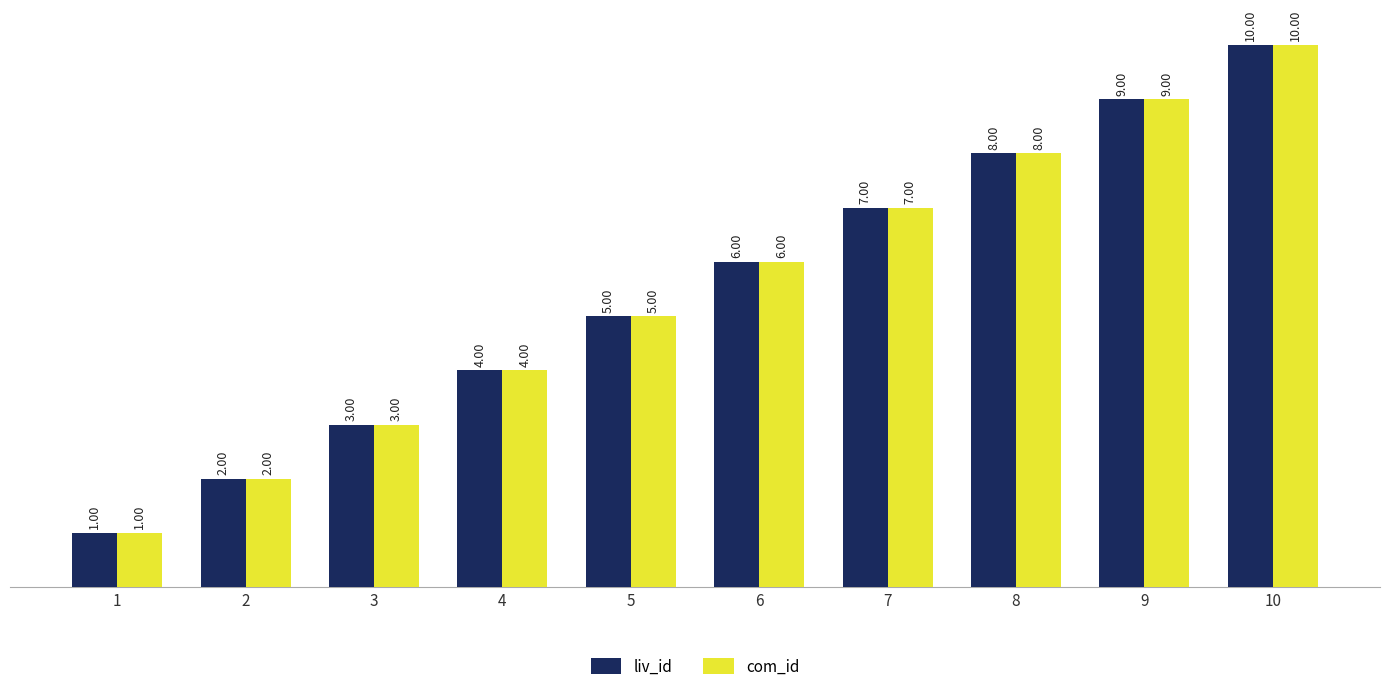

At which category is the sum across all series the highest?

10